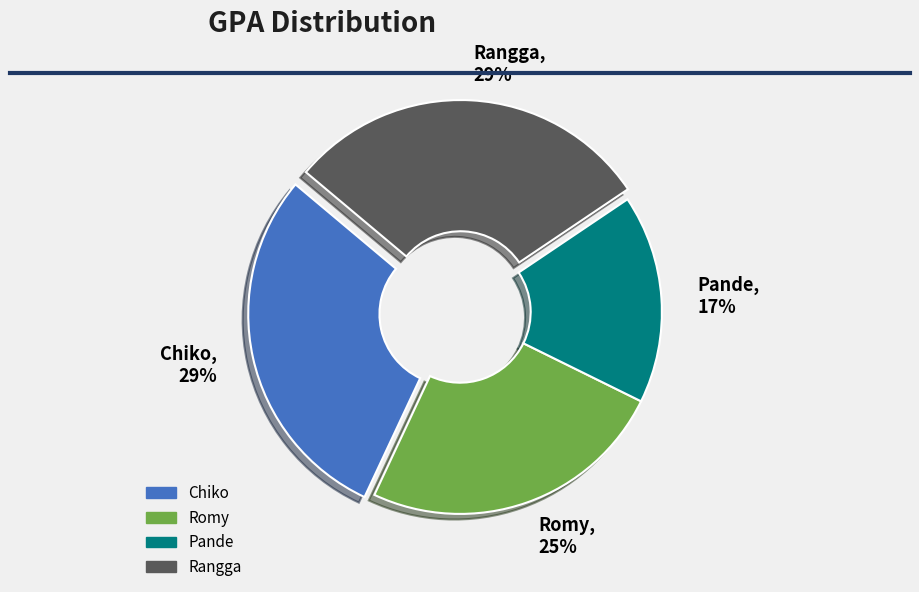

Approximately how many times larger is the value at Chiko compared to Romy?

1.2